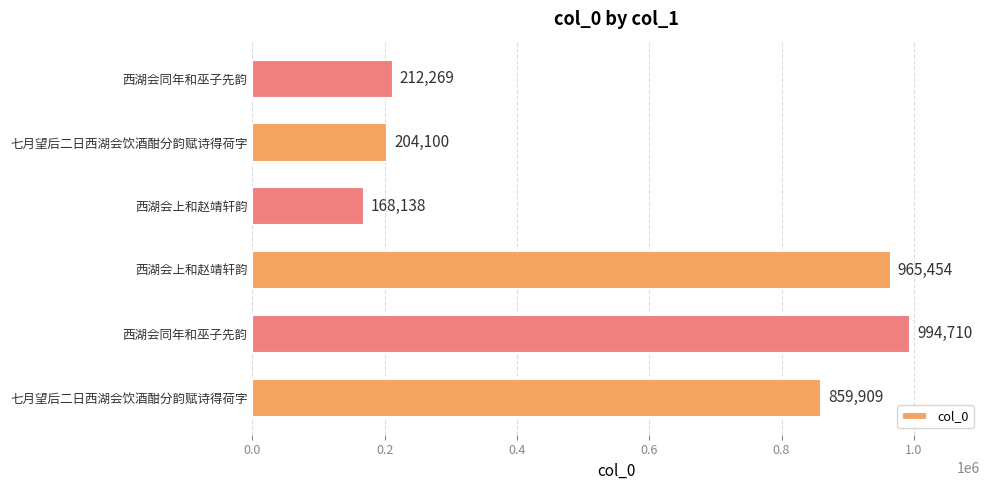

How many values are below 859909?

3